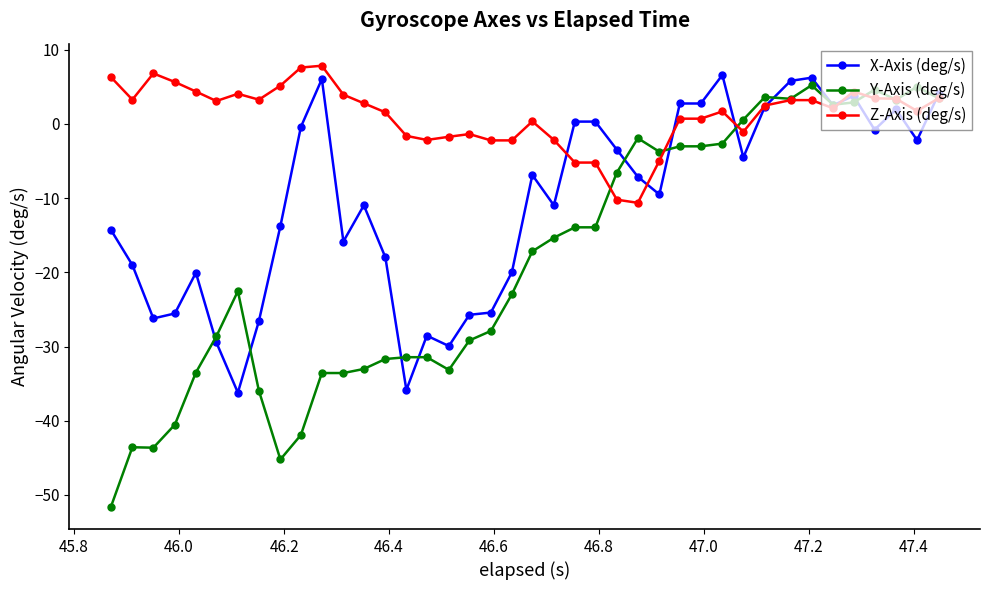

Rank the series by their average value, from highest to lowest.

Z-Axis (deg/s), X-Axis (deg/s), Y-Axis (deg/s)